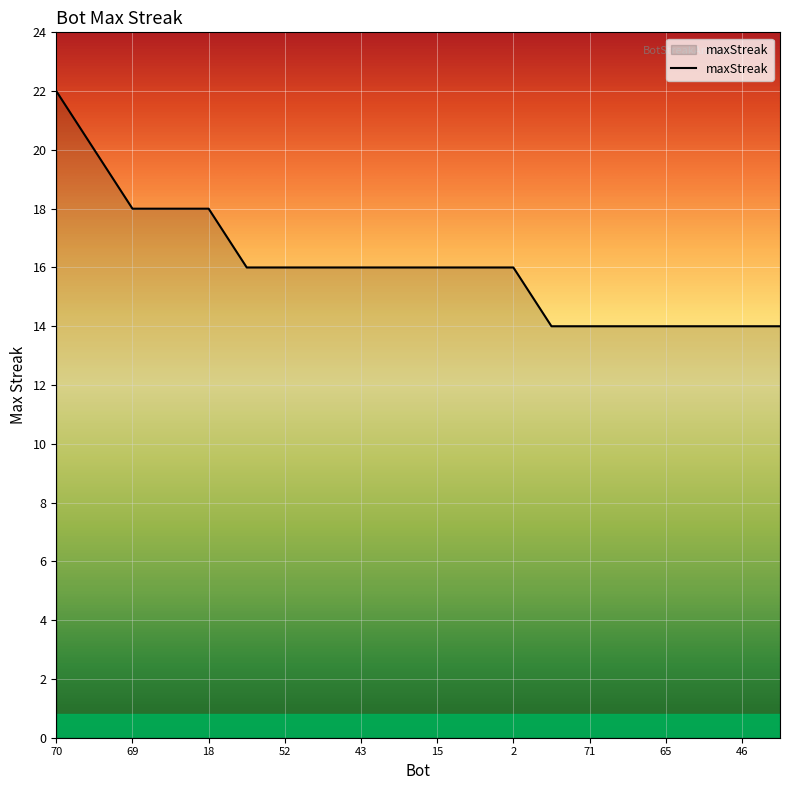

What is the maximum value shown in the chart?

22